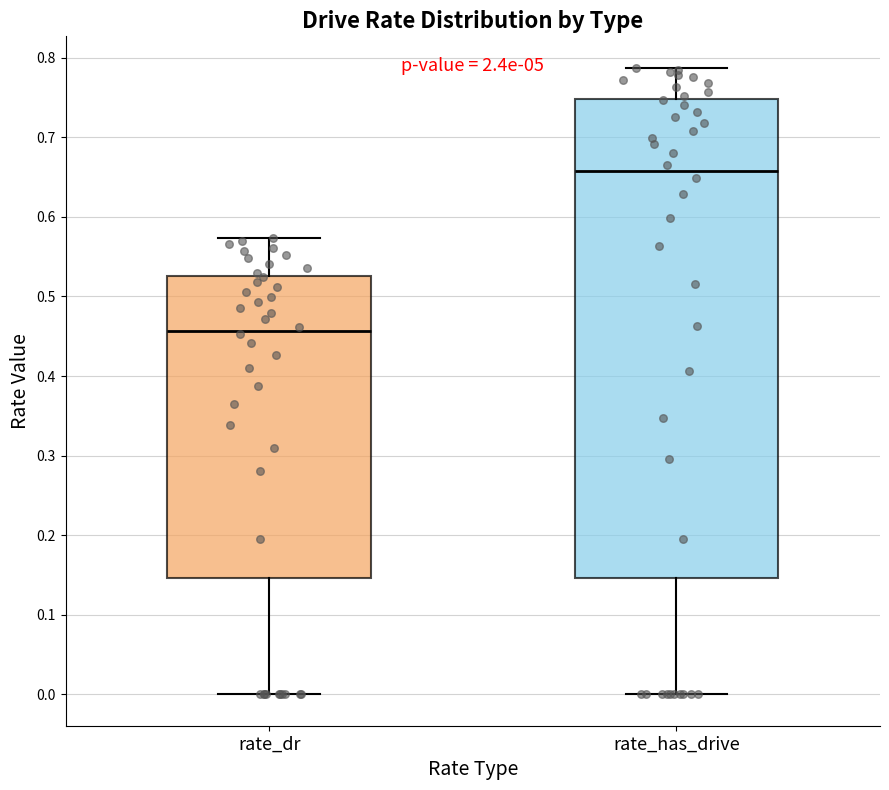

Reading left to right, read every box against the y-axis: the position of its median line, the range the box covers, and the ends of its whiskers. The values are not printed on the chart, so give them approximately, as read against the axis.

rate_dr: median 0.46, box 0.15 to 0.53, whiskers 0.00 to 0.57
rate_has_drive: median 0.66, box 0.15 to 0.75, whiskers 0.00 to 0.79